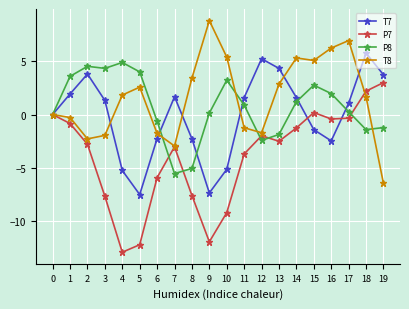

True or false: T8 has a value of -2.2 at 11.

False